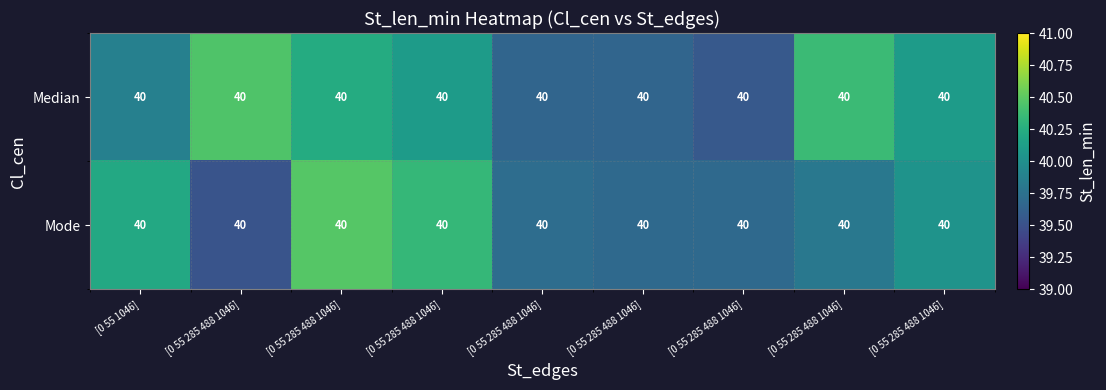

Which series has the widest spread of values?

Mode